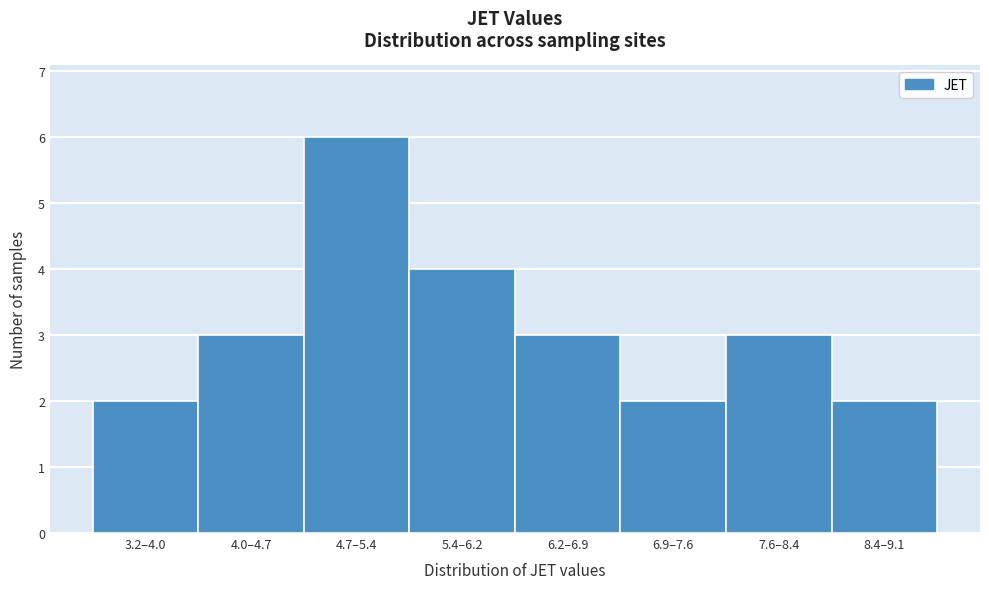

Reading right to left, transcribe all the data shown in this chart.

2	3	2	3	4	6	3	2